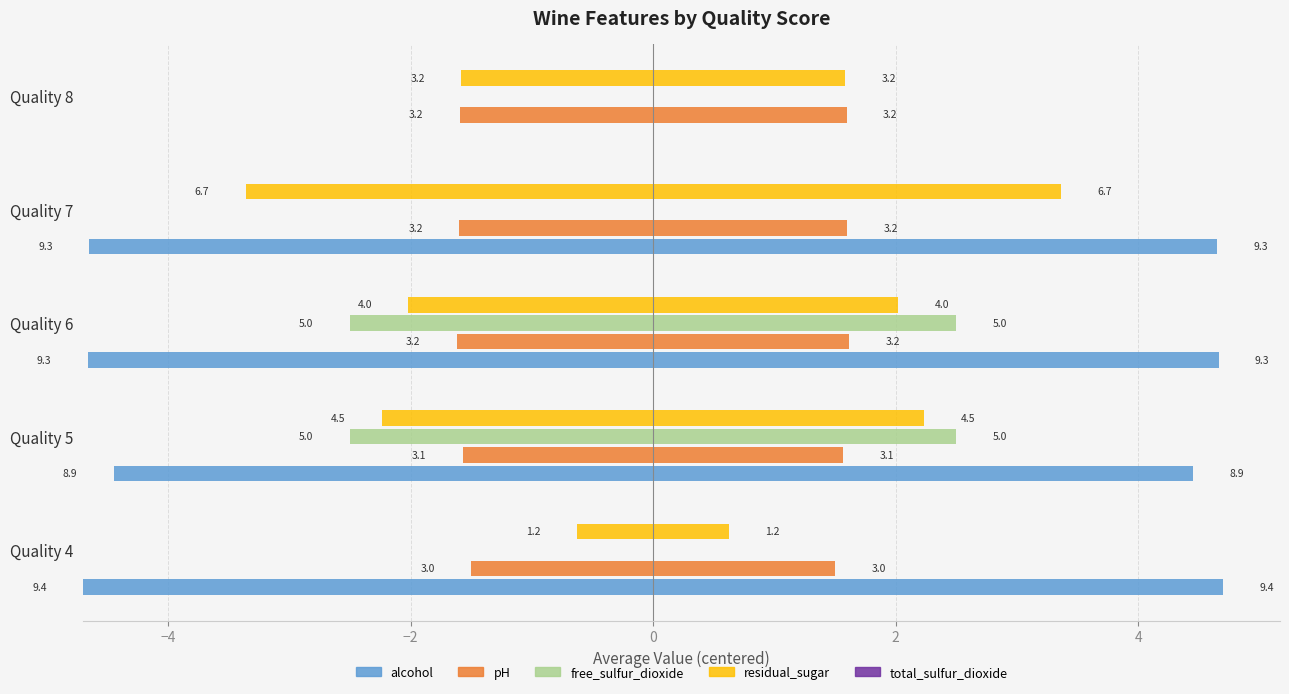

The value of alcohol at 2 is nan. True or false?

False